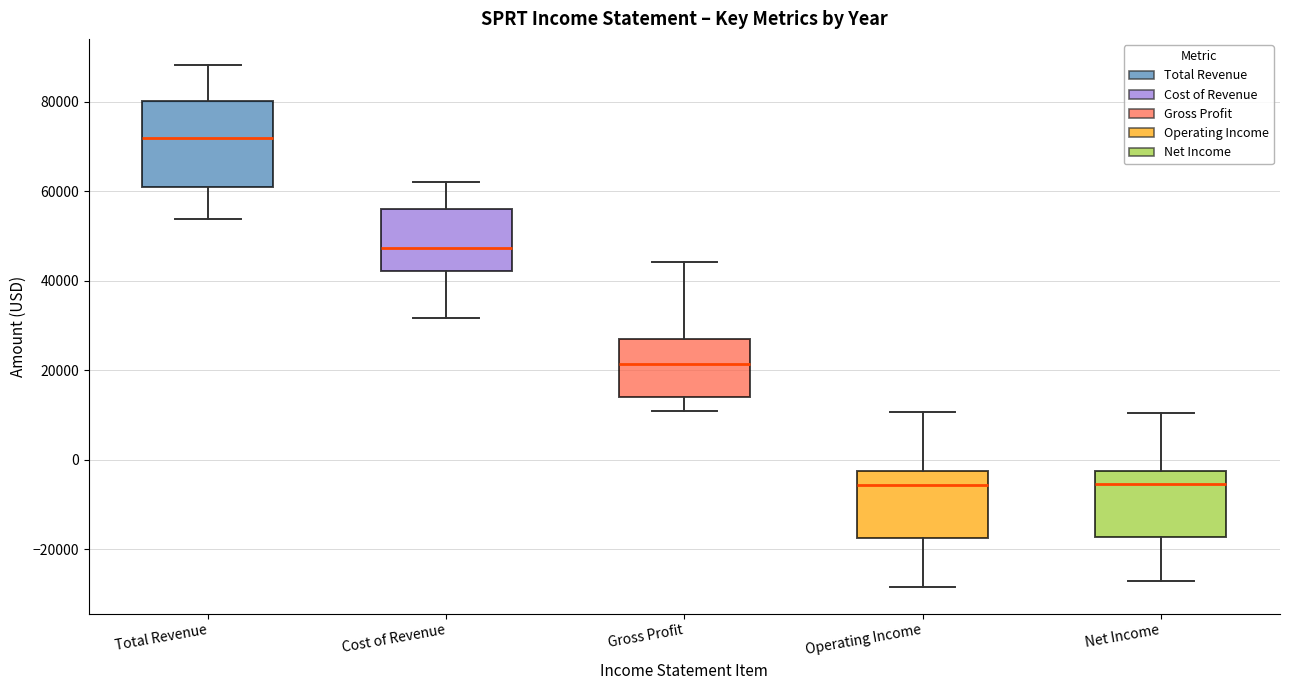

Which box's median line is the highest?

Total Revenue